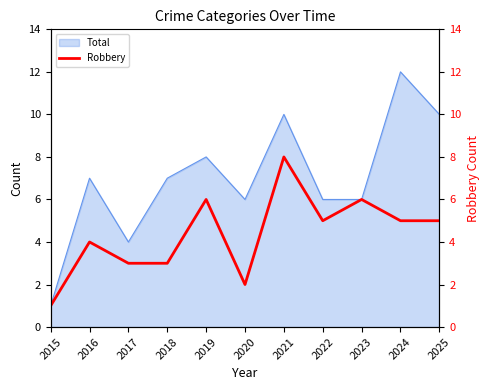

Which category has the lowest value in the Total series?

2015